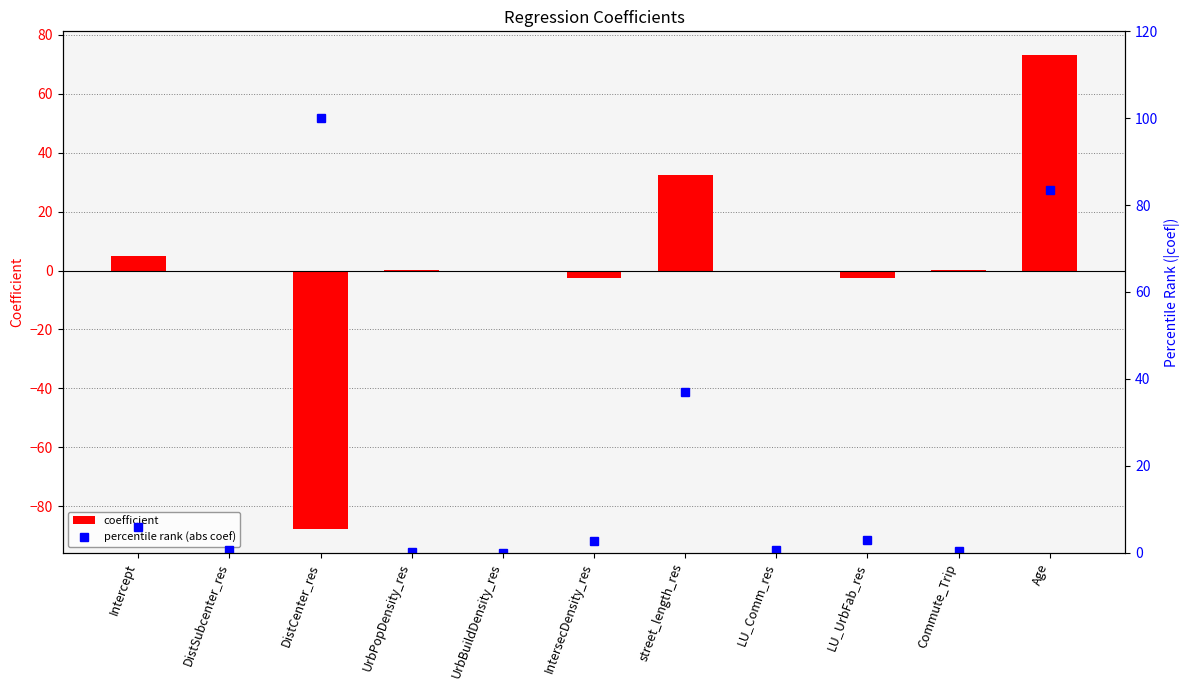

At which label does percentile rank (abs coef) first exceed 2?

Intercept